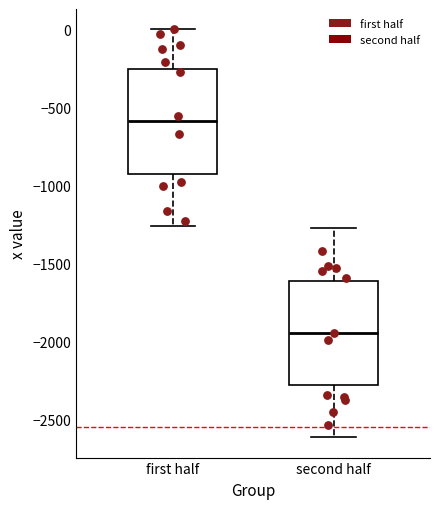

Reading left to right, transcribe this box plot: for each box, give where its median line is, the range the box spans, and where its two whiskers end, as read against the y-axis. The values are not printed on the chart, so give them approximately, as read against the axis.

first half: median -600, box -950 to -250, whiskers -1250 to 0
second half: median -1950, box -2300 to -1600, whiskers -2600 to -1300